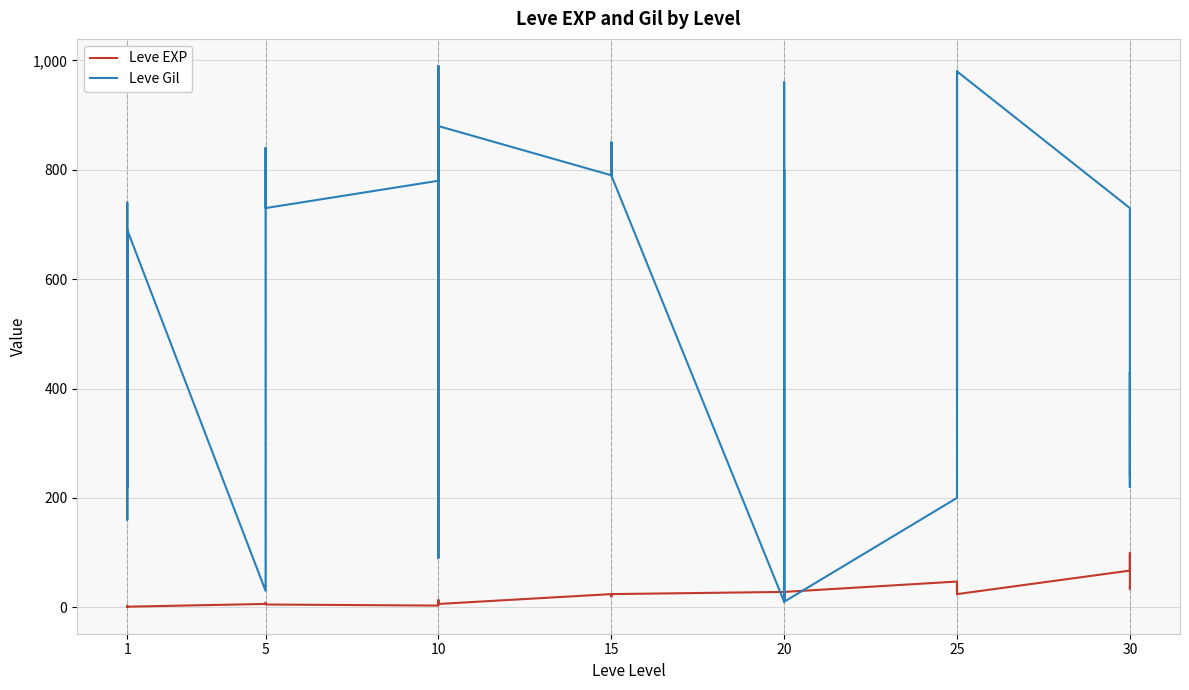

Rank the series by their maximum value, from highest to lowest.

Leve Gil, Leve EXP